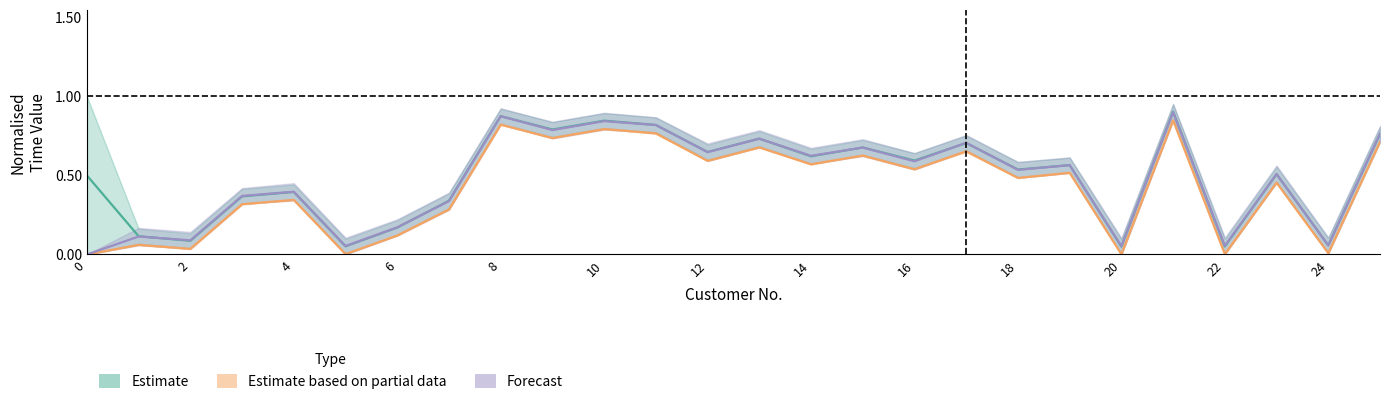

True or false: Estimate based on partial data and Forecast intersect in this chart.

False